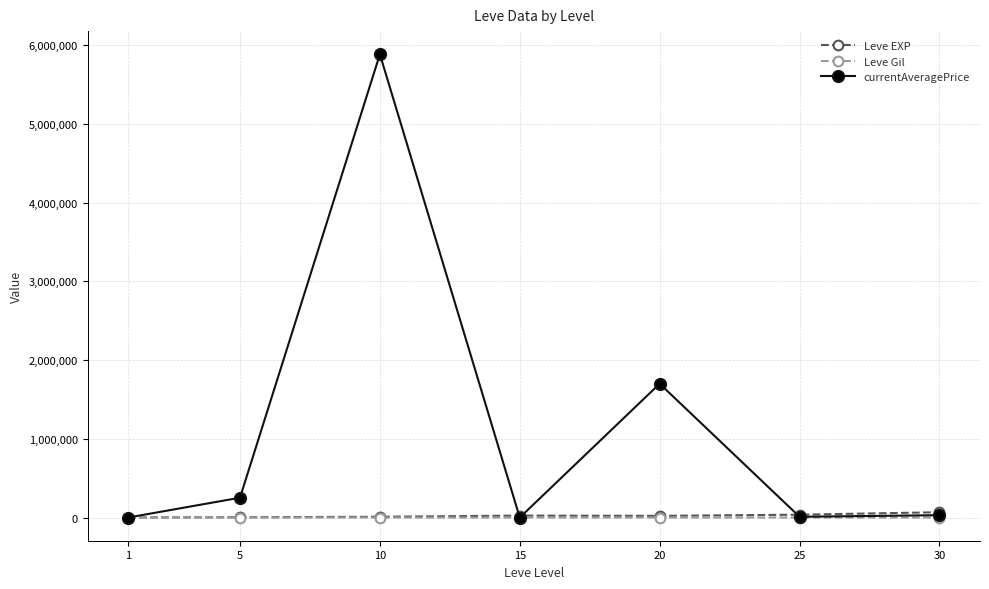

What is the sum of the currentAveragePrice values at 10 and 5?

6136033.3